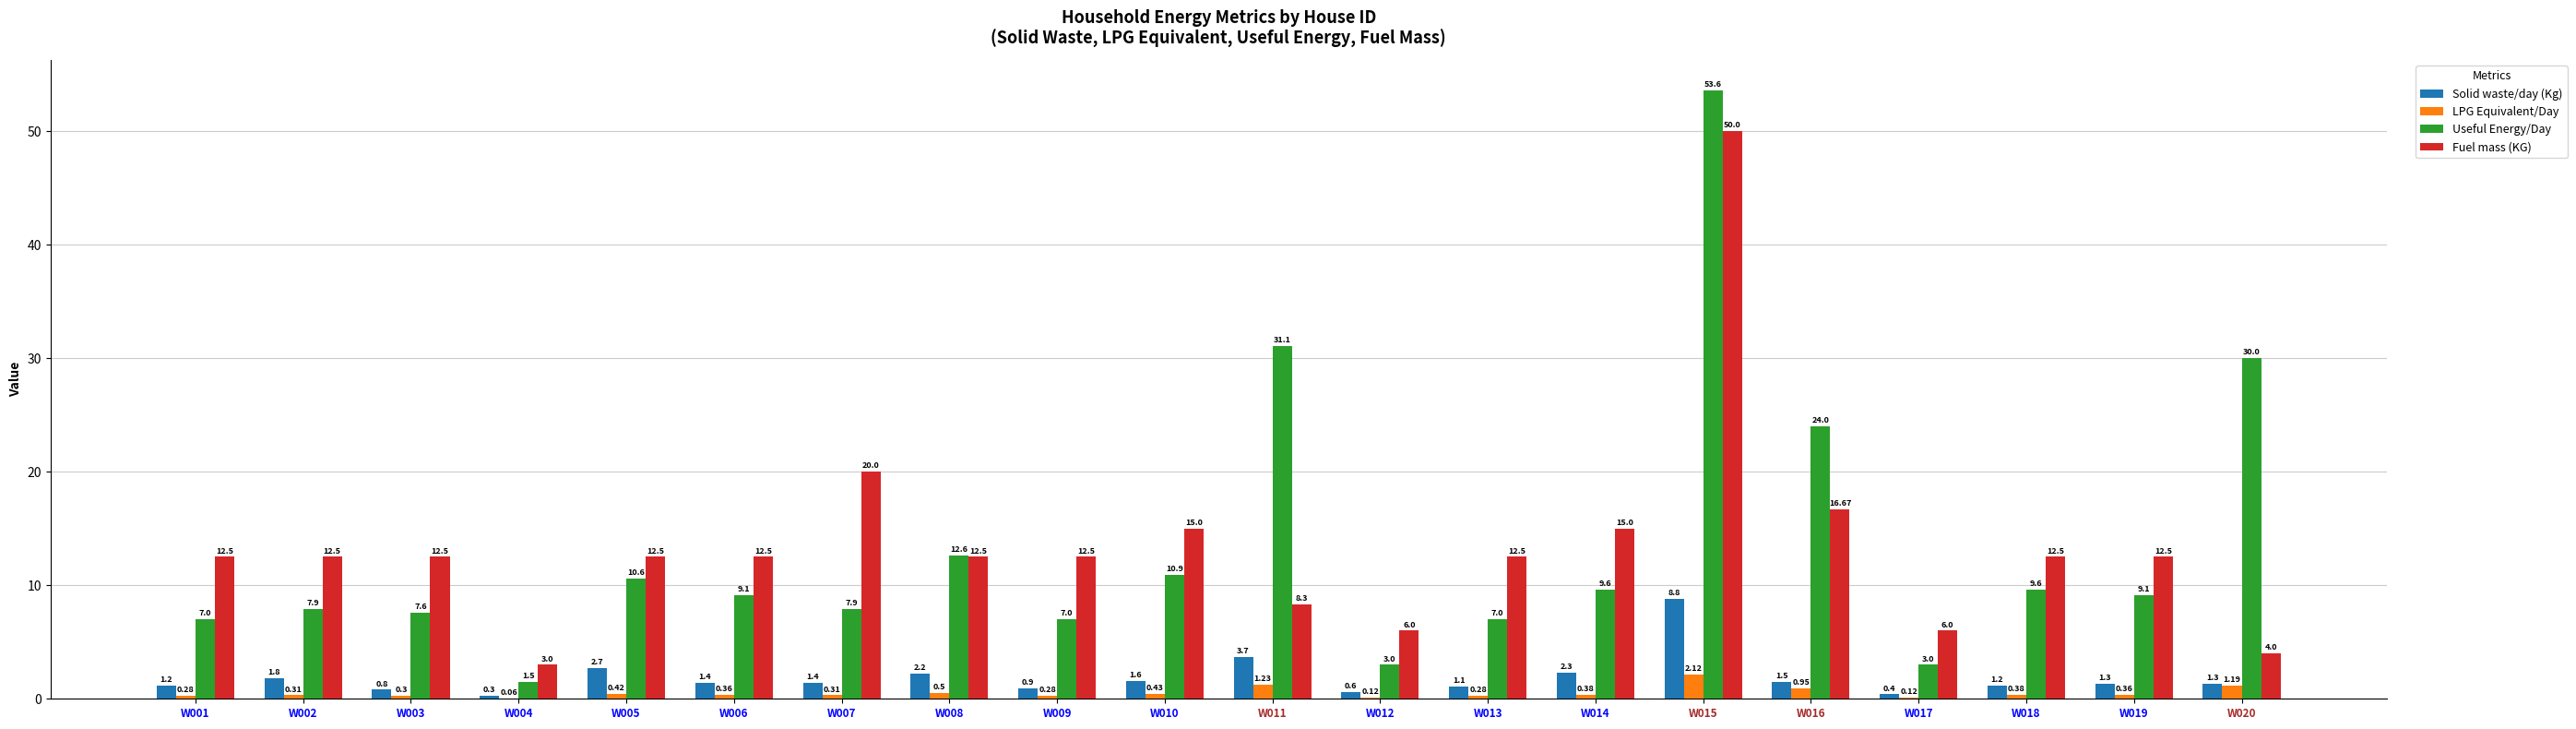

Is the value of LPG Equivalent/Day at W002 greater than the value of Solid waste/day (Kg) at W019?

No